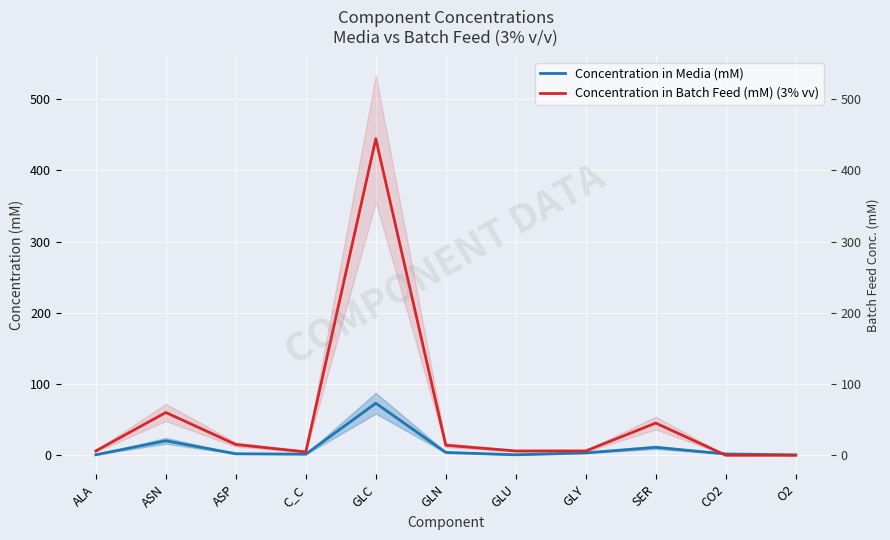

List the labels in order of Concentration in Media (mM) value, largest first.

GLC, ASN, SER, GLN, GLY, ASP, CO2, C_C, ALA, GLU, O2